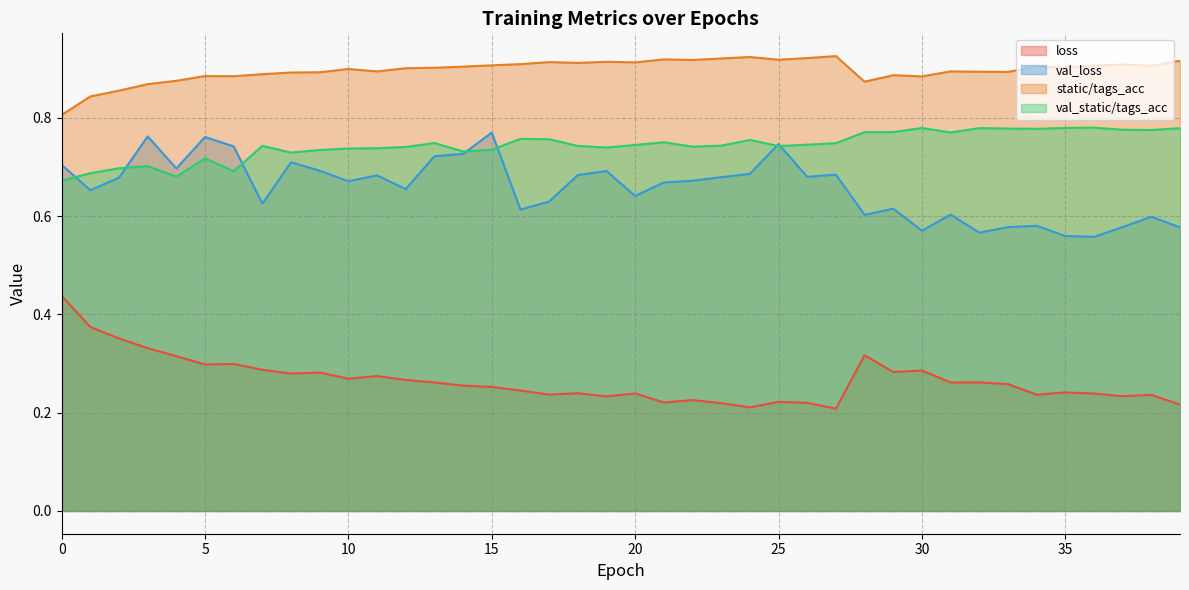

Does the chart have visible grid lines?

Yes